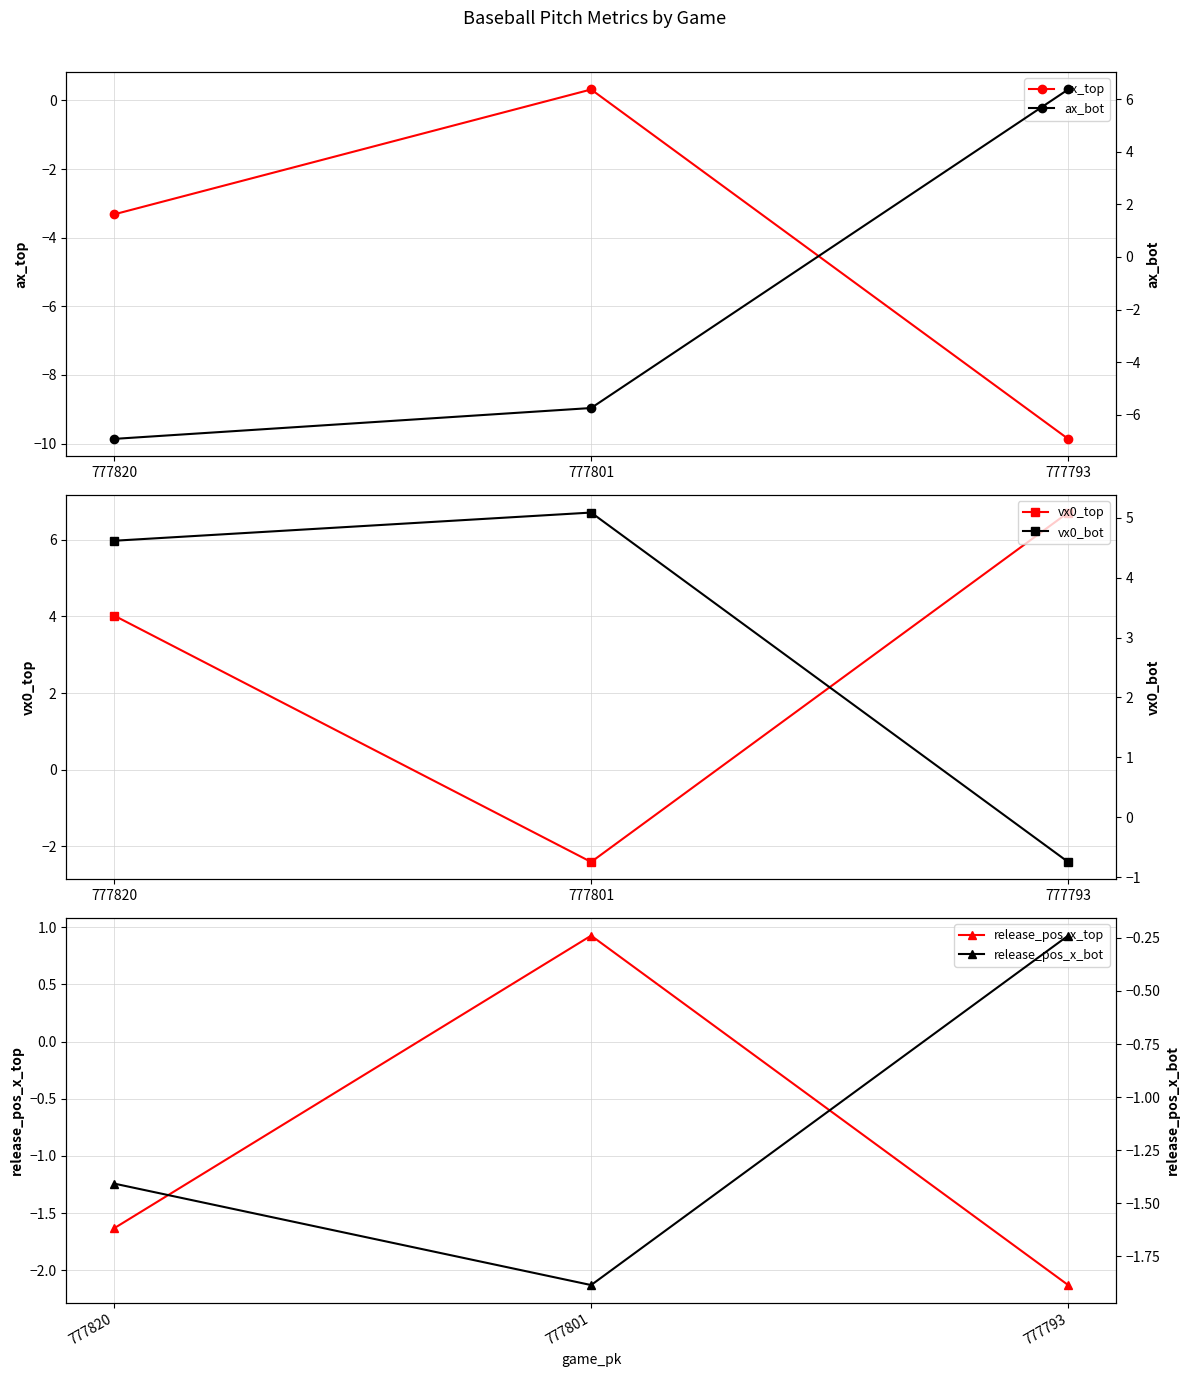

Reading left to right, transcribe all the data shown in this chart.

ax_top: -3.3	0.3	-9.9
vx0_top: 4.0	-2.4	6.7
release_pos_x_top: -1.6	0.9	-2.1
ax_bot: -6.9	-5.7	6.4
vx0_bot: 4.6	5.1	-0.7
release_pos_x_bot: -1.4	-1.9	-0.2